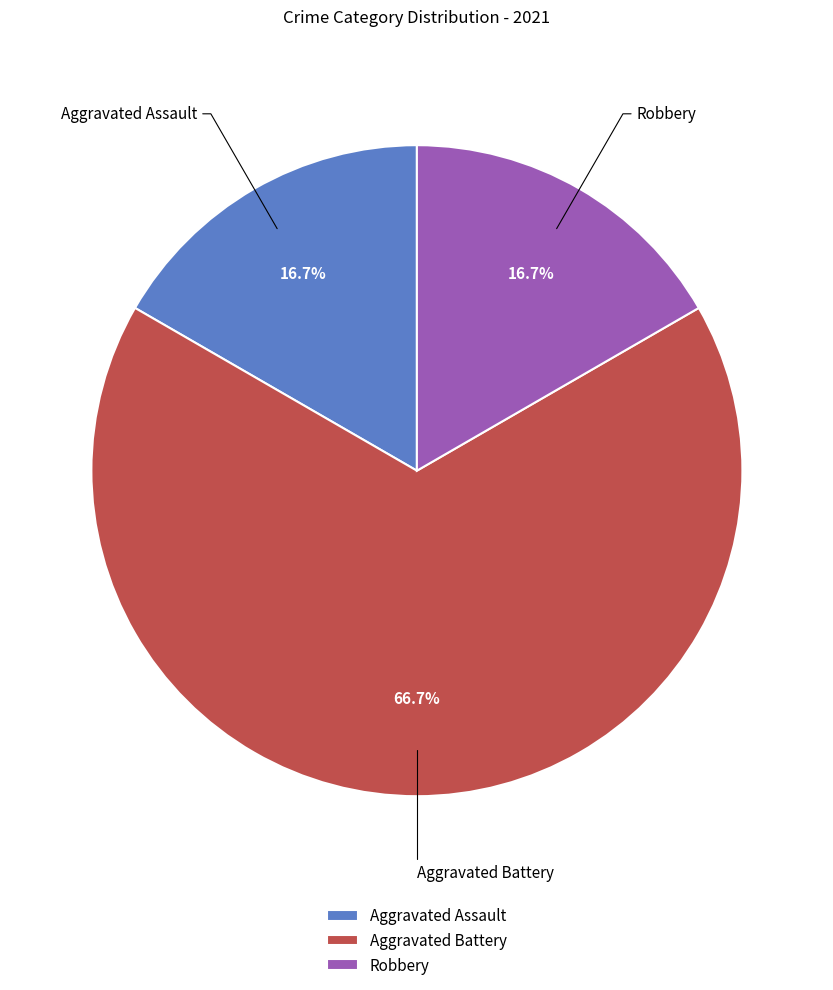

Between Aggravated Battery and Aggravated Assault, which is larger?

Aggravated Battery